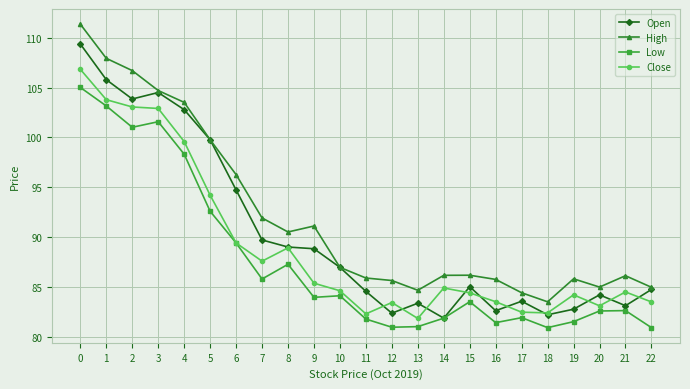

What is the difference between the Close values at 12 and 9?

1.9